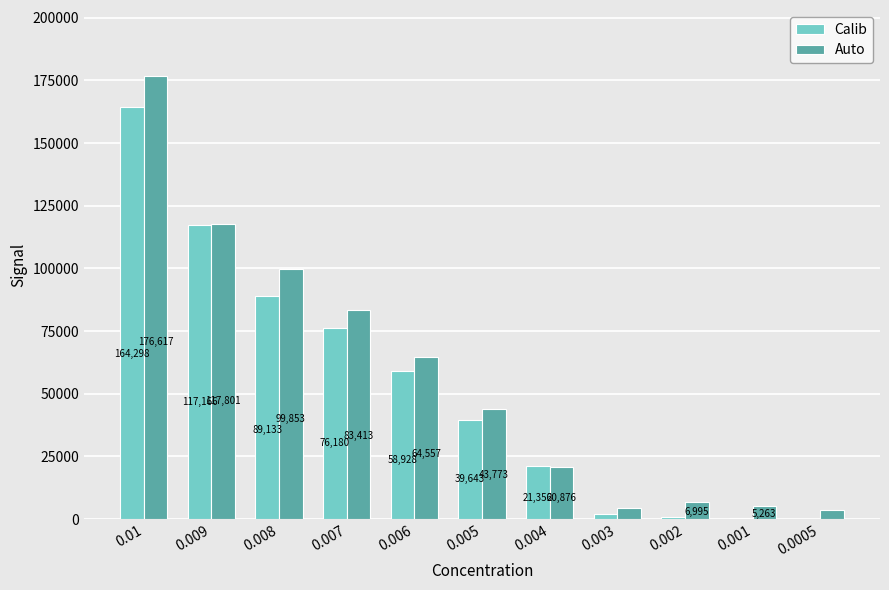

What is the maximum value shown in the chart?

176617